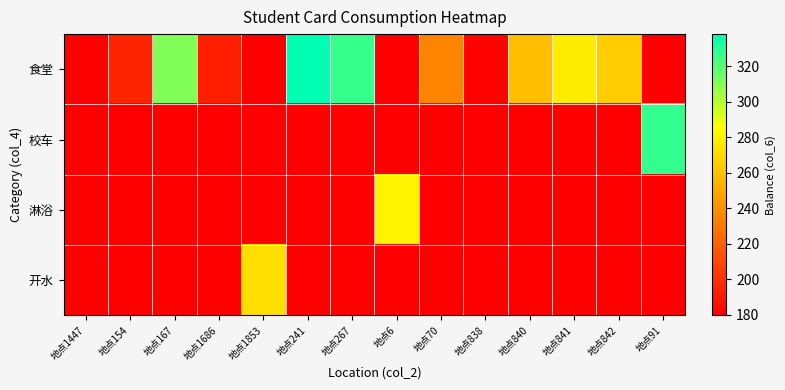

What is the total value across all series at 地点842?

804.0